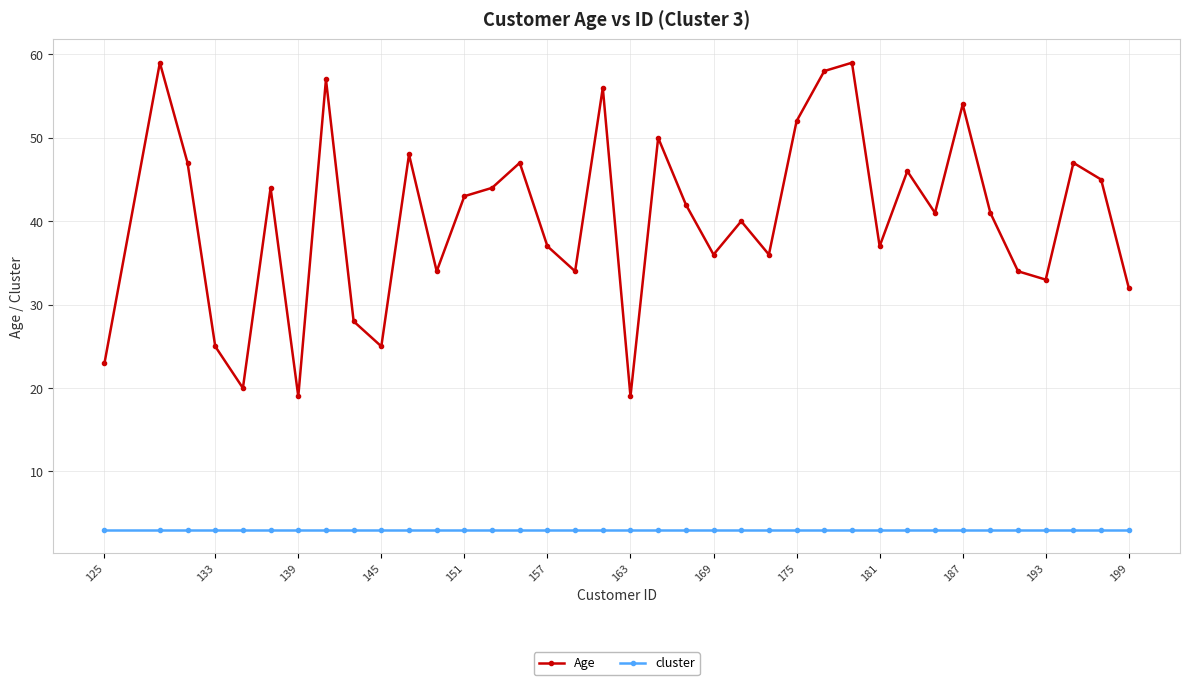

What is the value of the Age point at the 17th from the left?

34